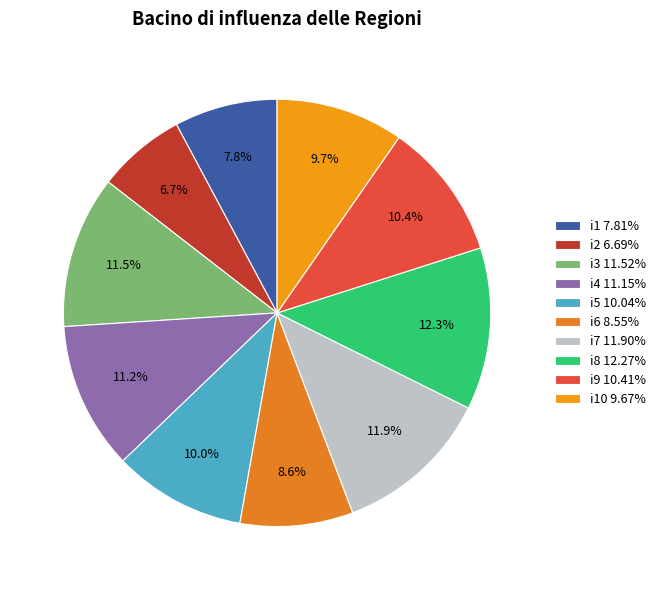

To the nearest percent, what is the average slice percentage?

10%